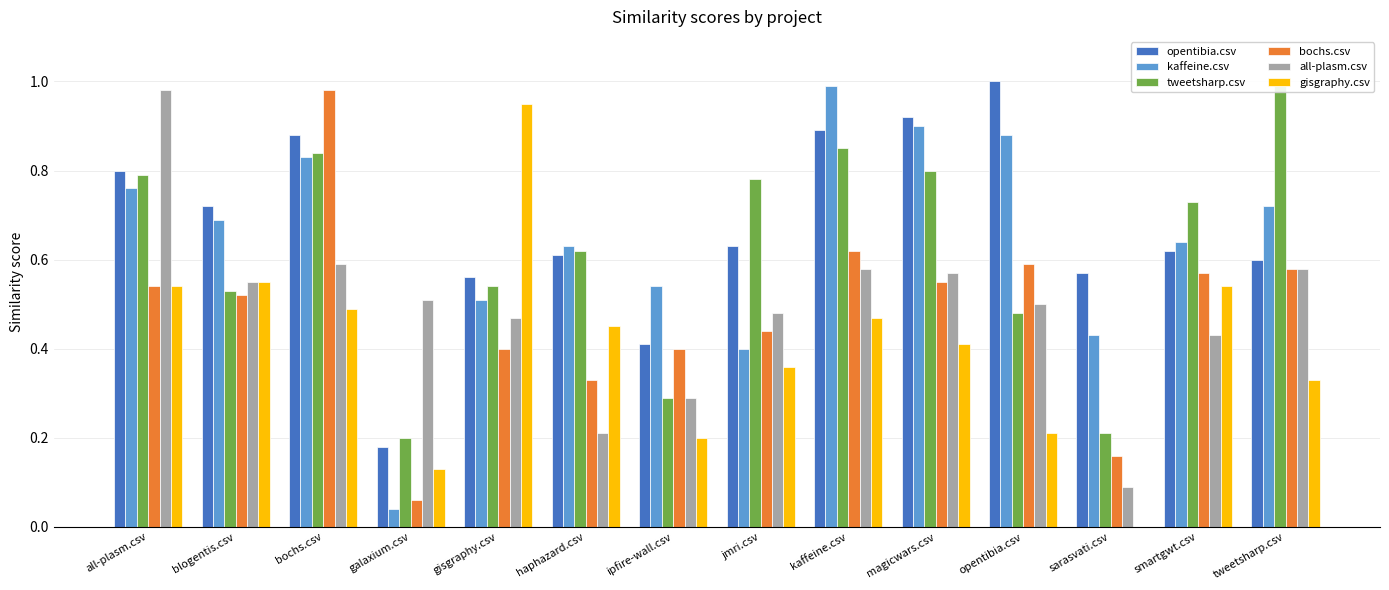

Which category has the highest value in the gisgraphy.csv series?

gisgraphy.csv